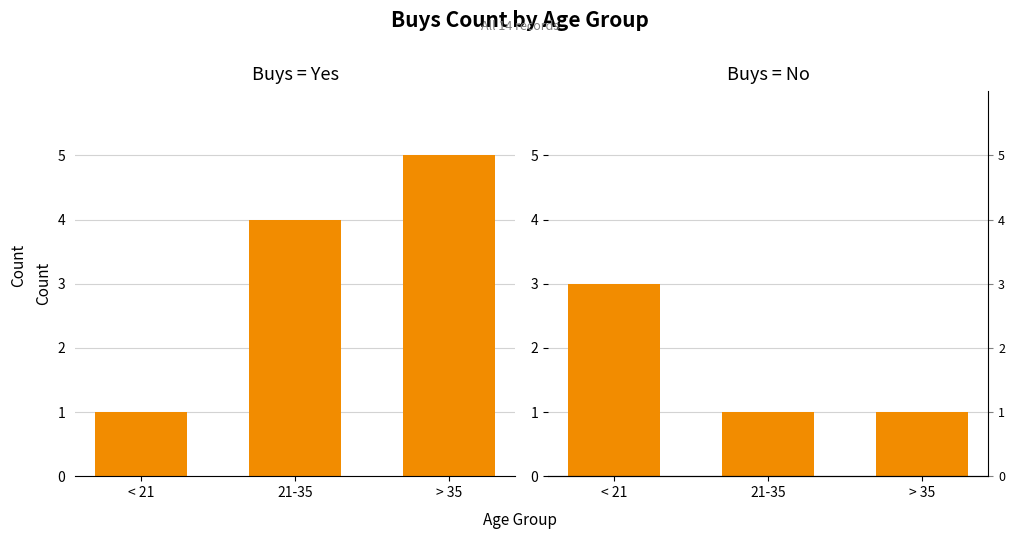

At which category does the chart reach its minimum across all series?

< 21